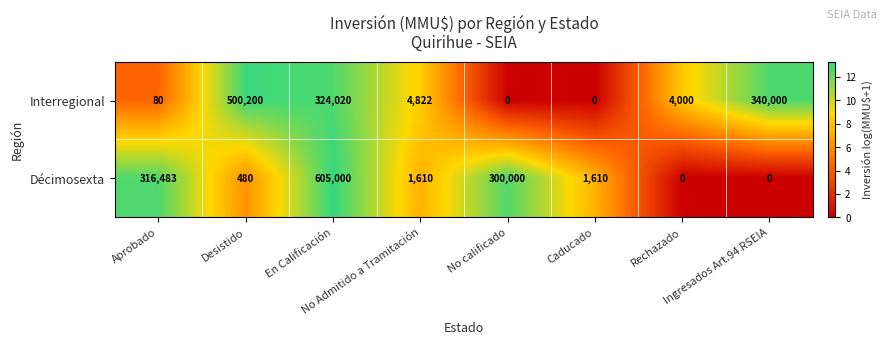

Rank the series by their maximum value, from highest to lowest.

Décimosexta, Interregional